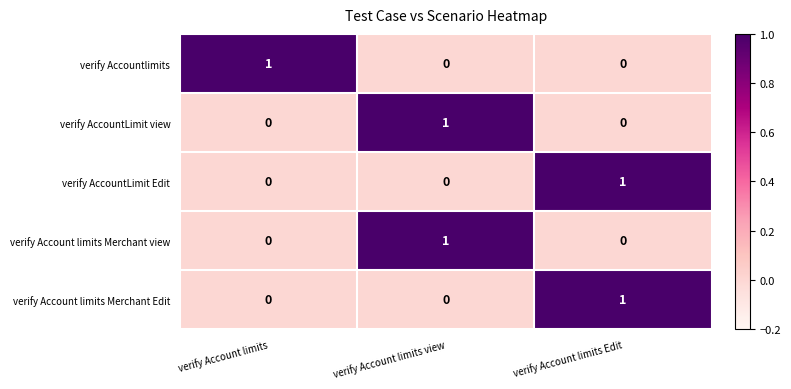

The value of verify AccountLimit view at verify Account limits is -1. True or false?

False